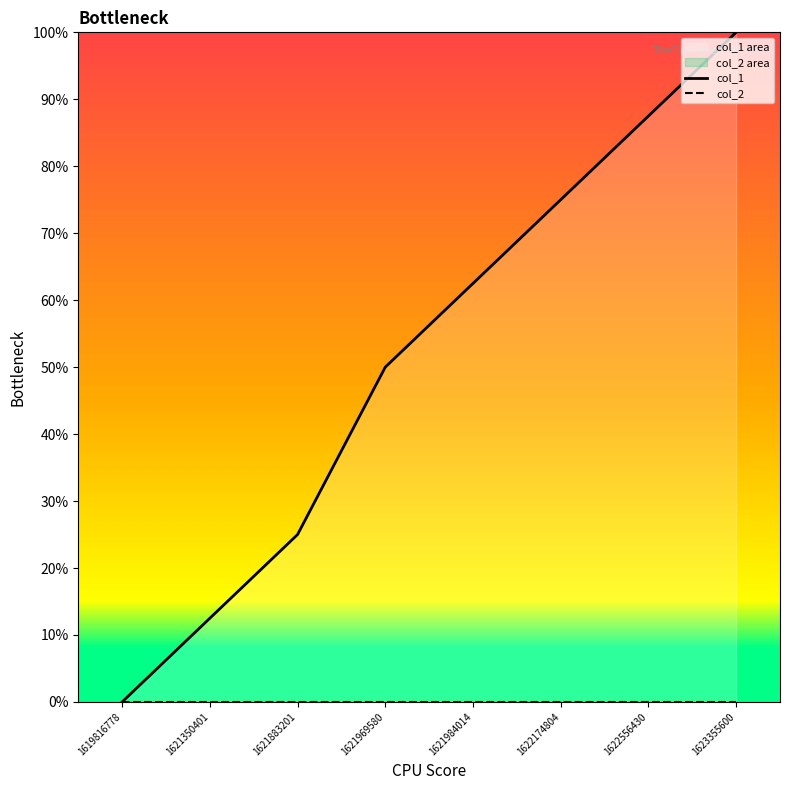

Which label corresponds to the largest value in the chart?

1623355600